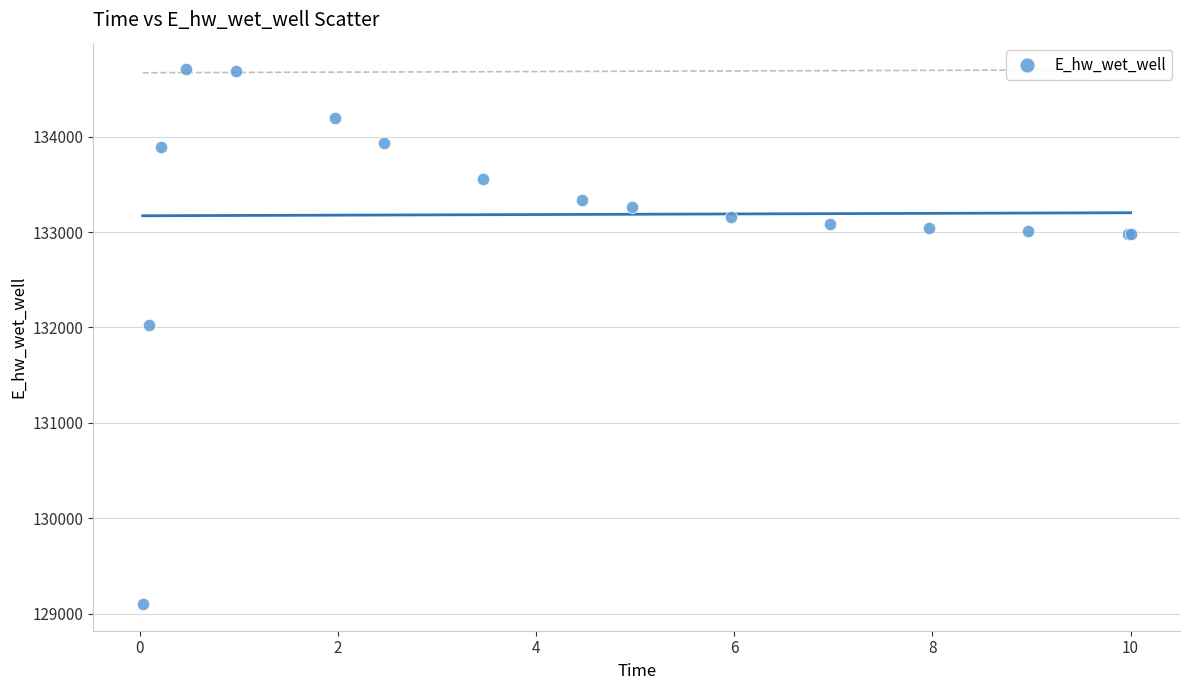

What Y value in the scatter plot is closest to 131903?

132025.5